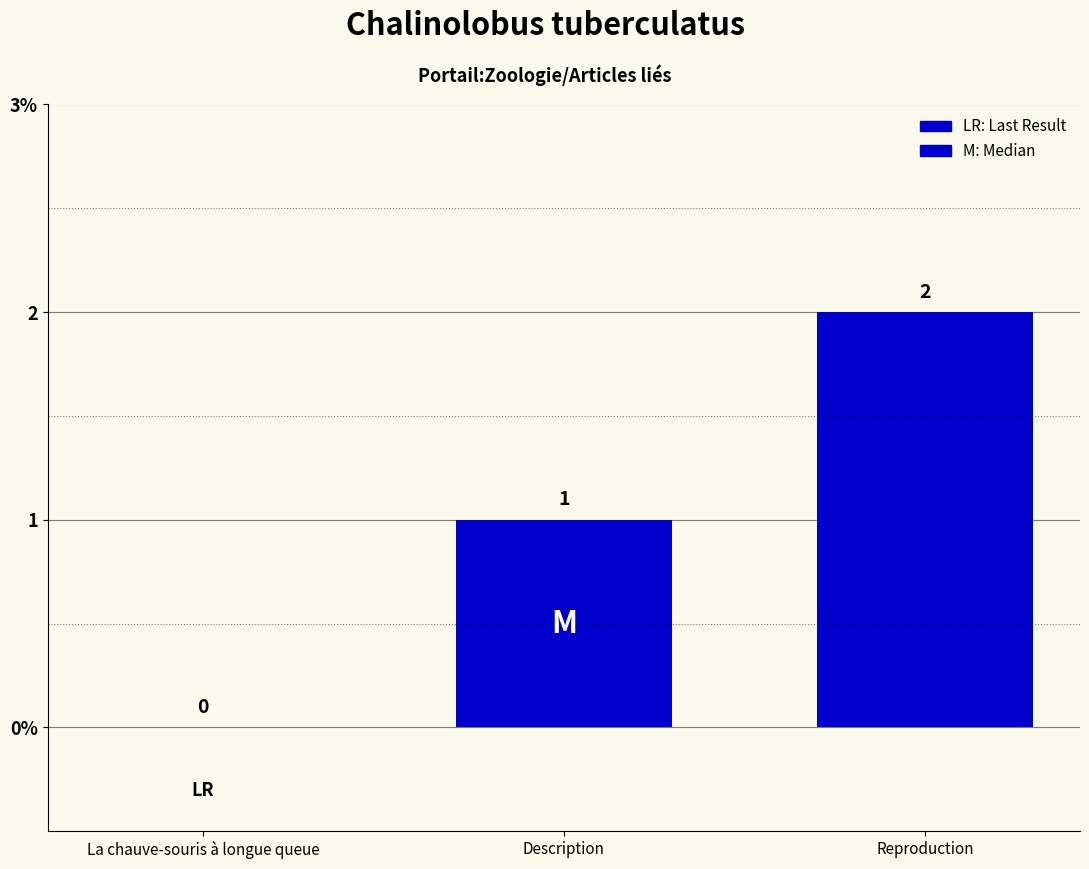

What is the greatest value displayed?

2